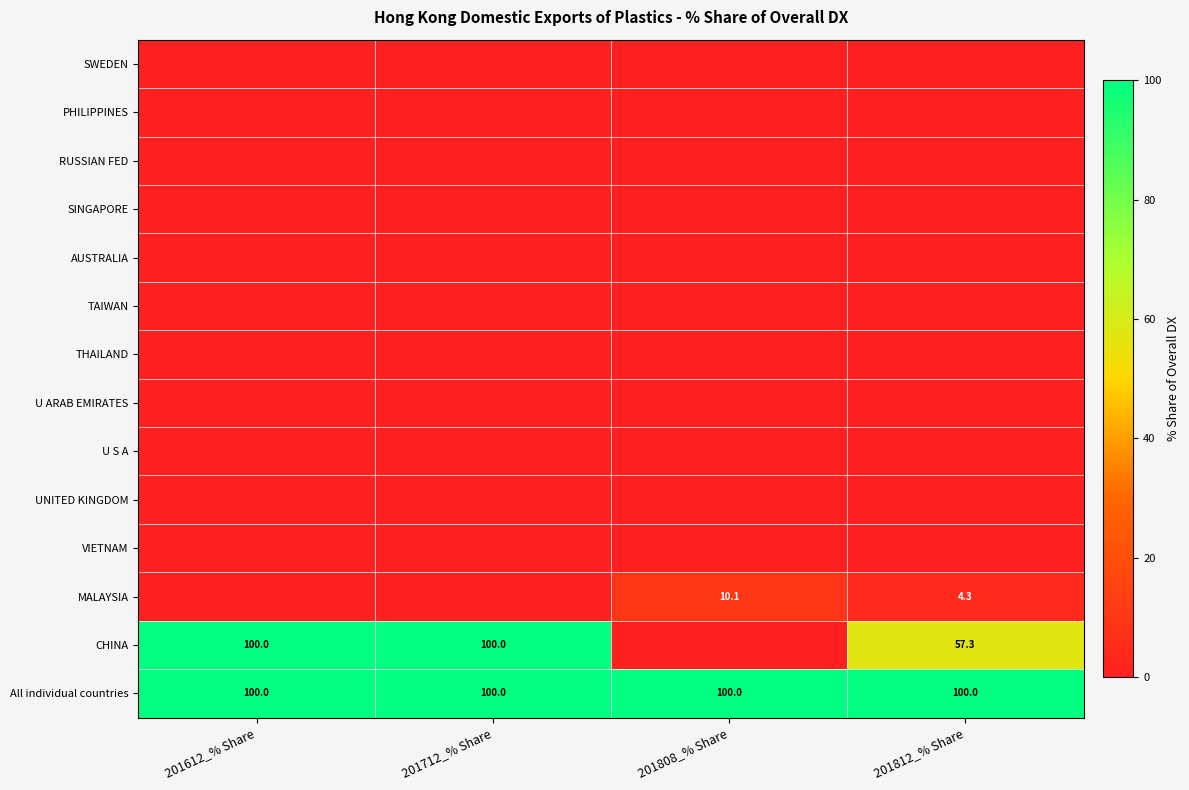

Is it true that All individual countries equals 33.8 at 201712_% Share?

False